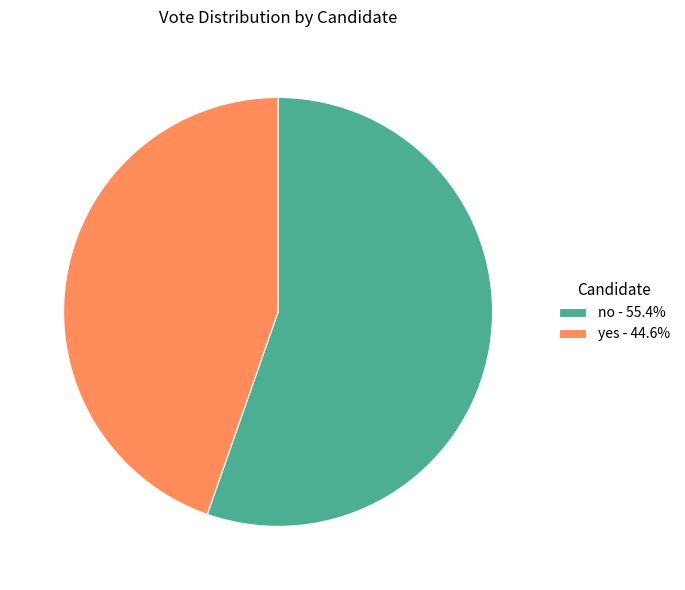

Rank the categories by value from highest to lowest.

no, yes